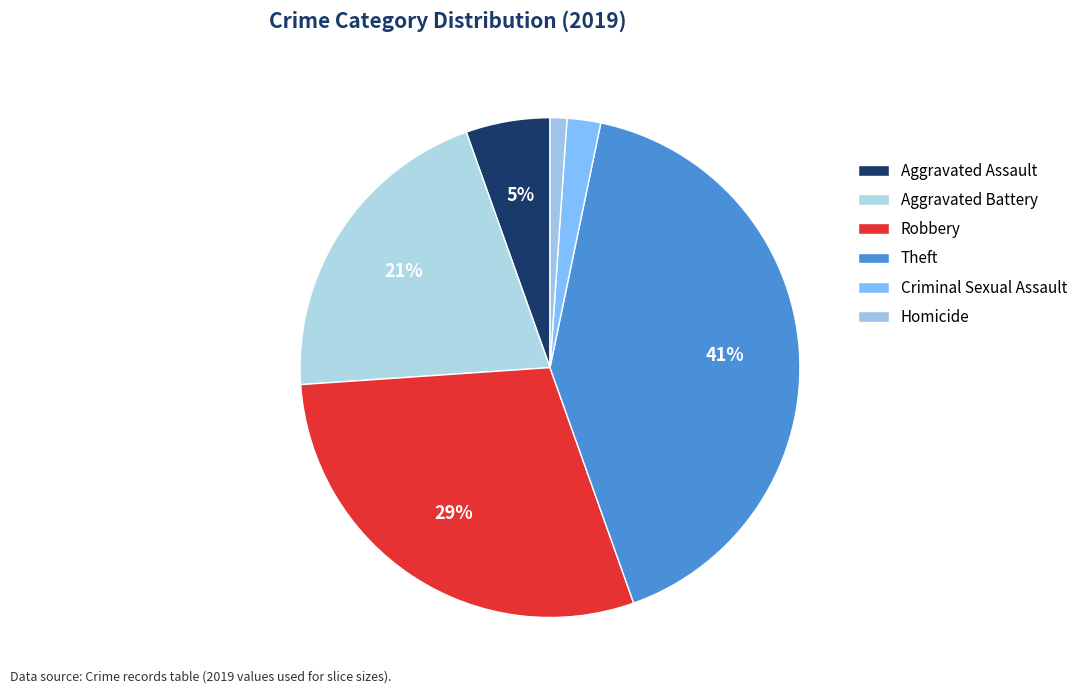

Which has a higher value, Robbery or Homicide?

Robbery